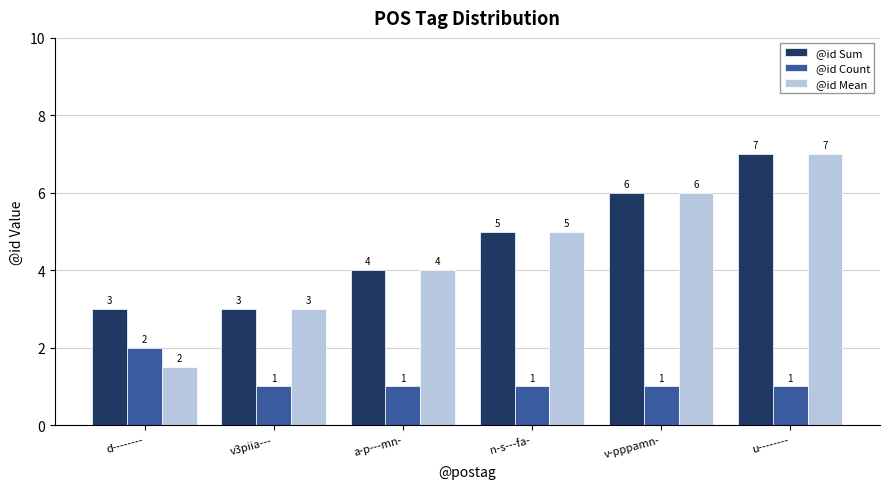

What is the lowest value of the @id Count series?

1.0